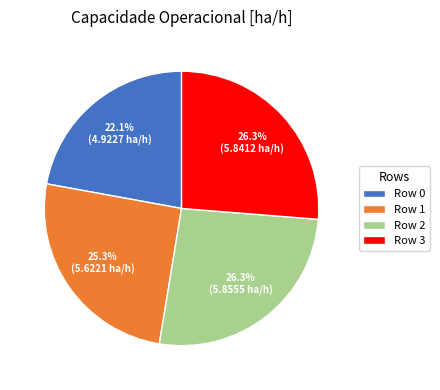

What is the smallest slice in the pie chart?

Row 0